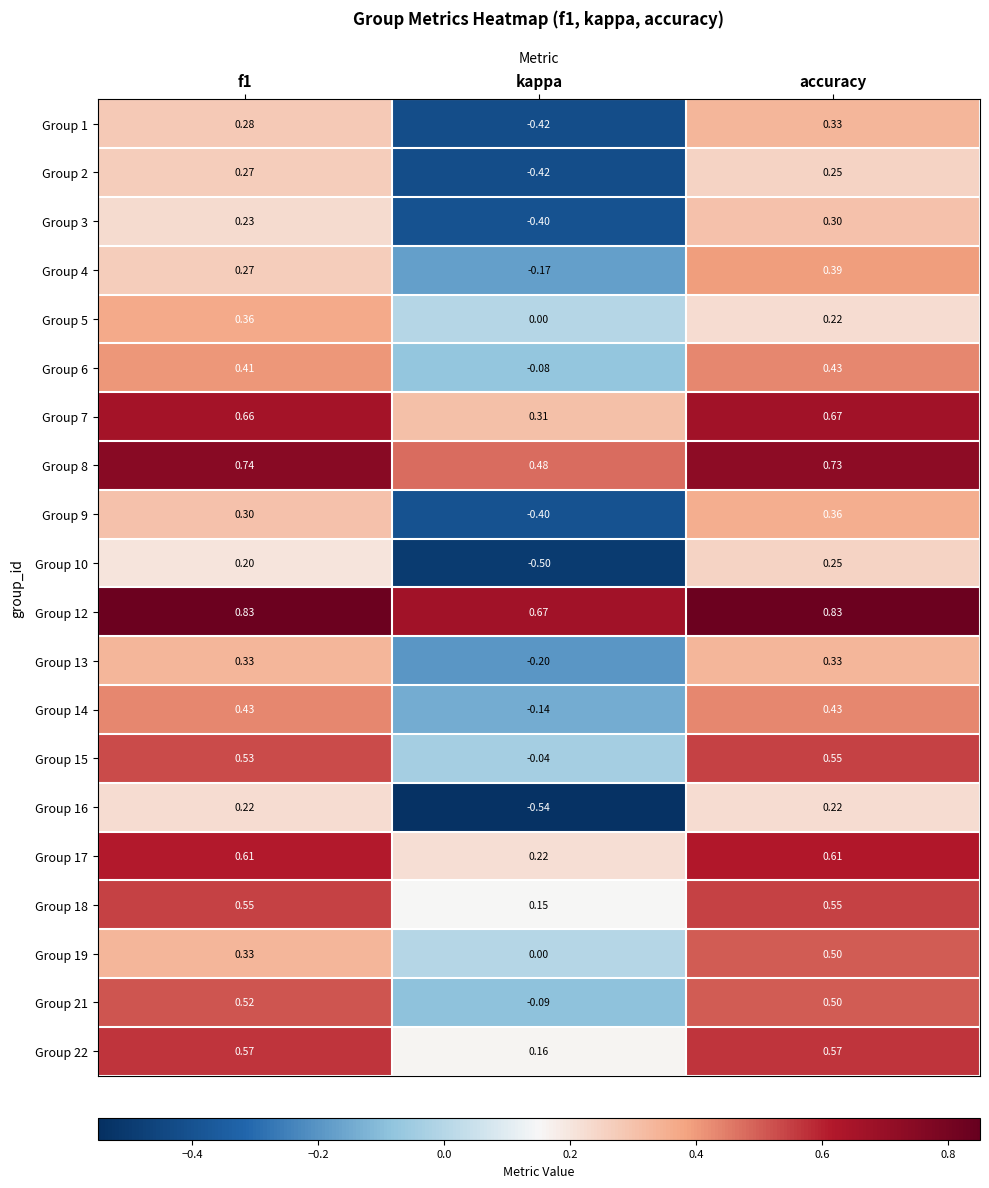

How many data points in Group 1 are above 0?

2